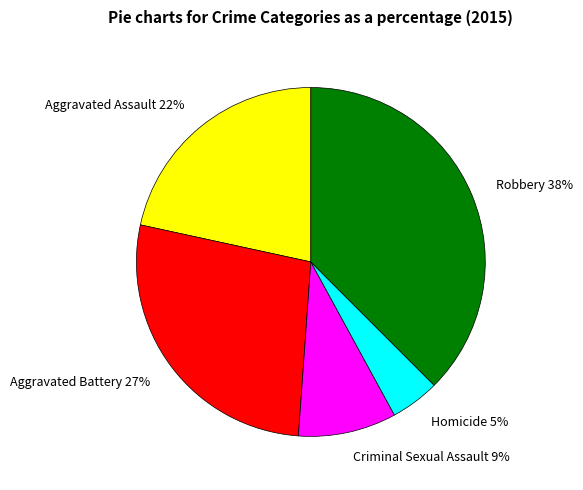

Which has a higher value, Homicide or Aggravated Assault?

Aggravated Assault